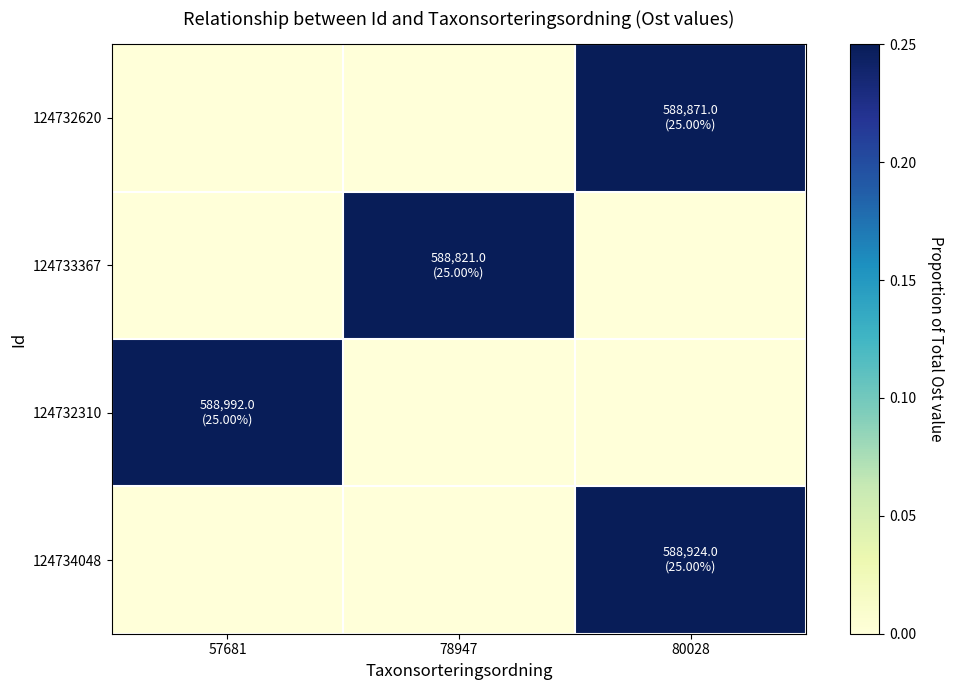

Reading left to right, list all the values displayed in this chart.

124732620: 57681=0.0	78947=0.0	80028=0.2
124733367: 57681=0.0	78947=0.2	80028=0.0
124732310: 57681=0.3	78947=0.0	80028=0.0
124734048: 57681=0.0	78947=0.0	80028=0.3